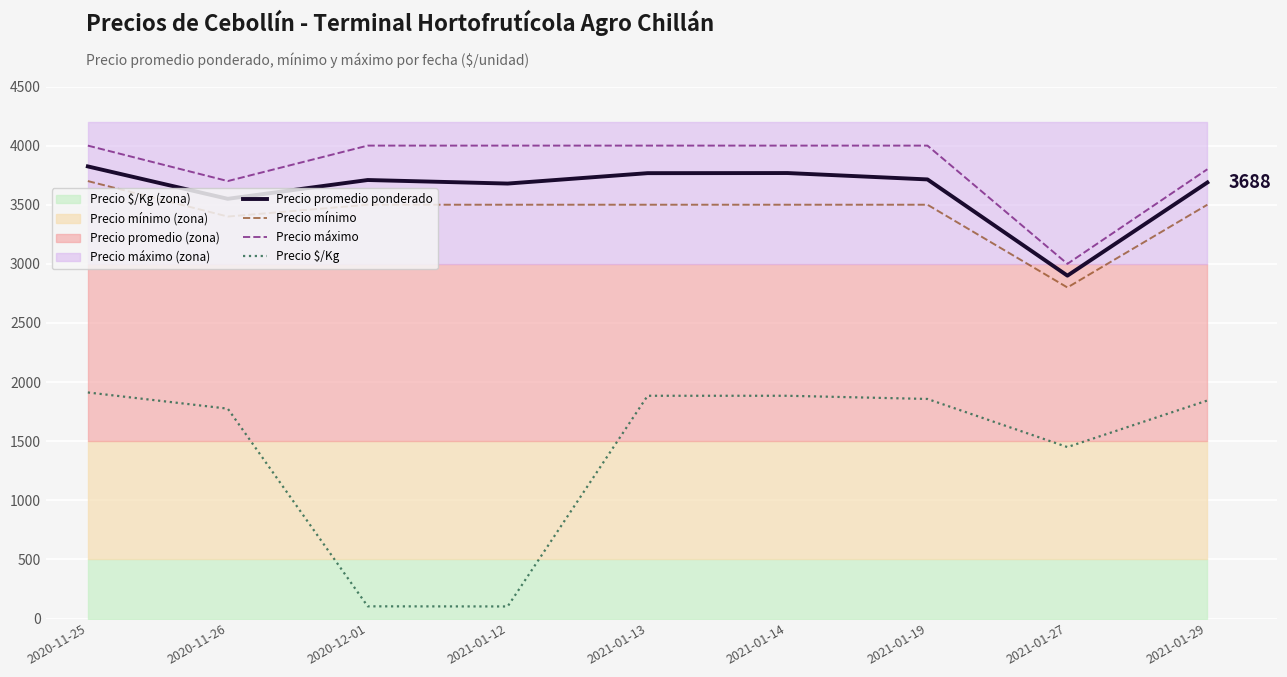

What is the label of the 9th point from the left?

2021-01-29